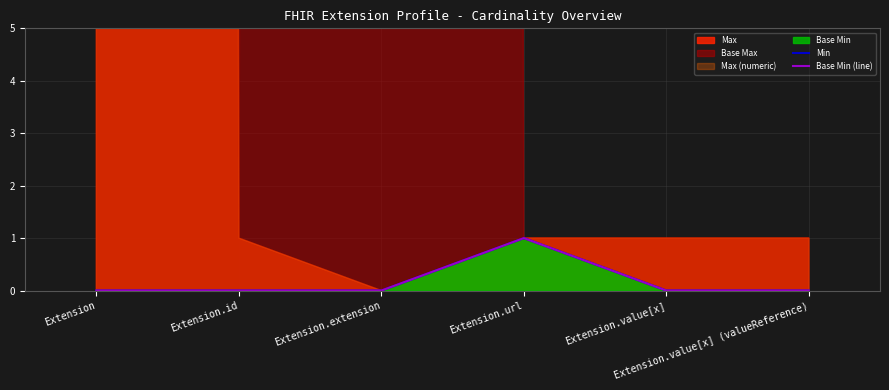

True or false: Base Min (line) has a value of 0 at Extension.extension.

True